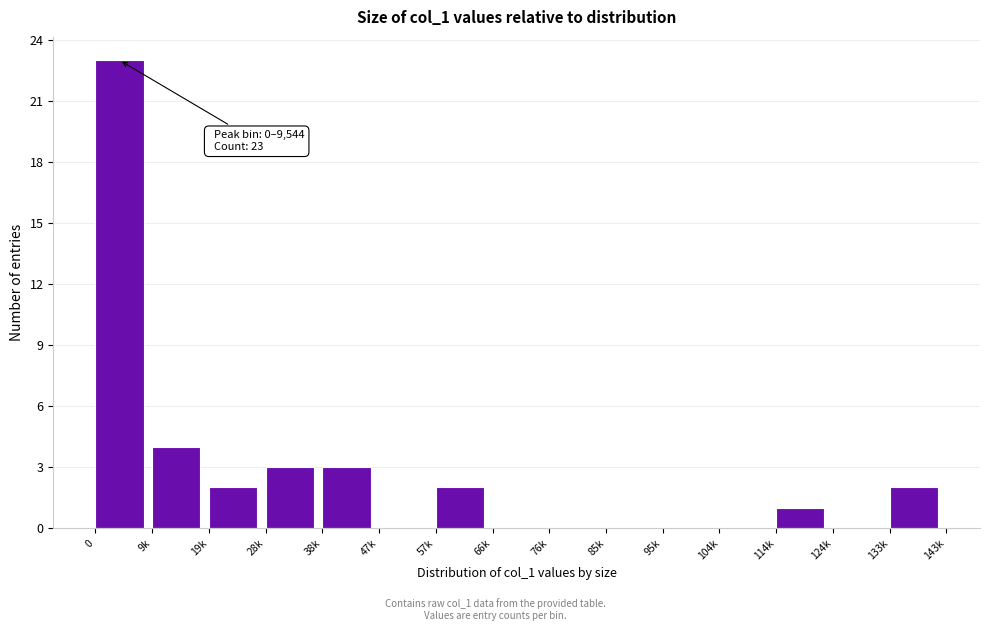

Reading left to right, what are all the values shown in this chart?

0=23	9k=4	19k=2	28k=3	38k=3	47k=0	57k=2	66k=0	76k=0	85k=0	95k=0	104k=0	114k=1	124k=0	133k=2